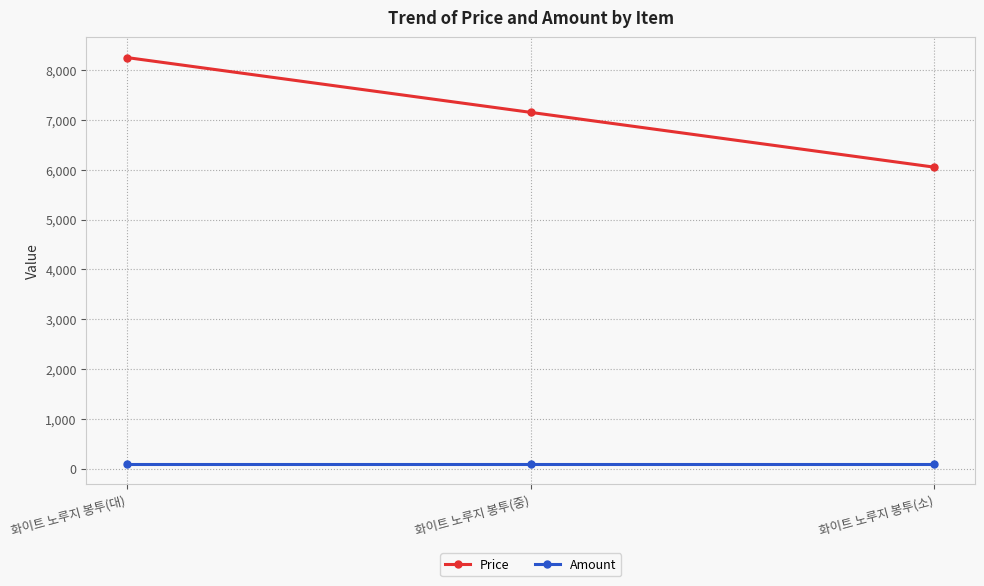

What is the label of the 3rd point from the right?

화이트 노루지 봉투(대)